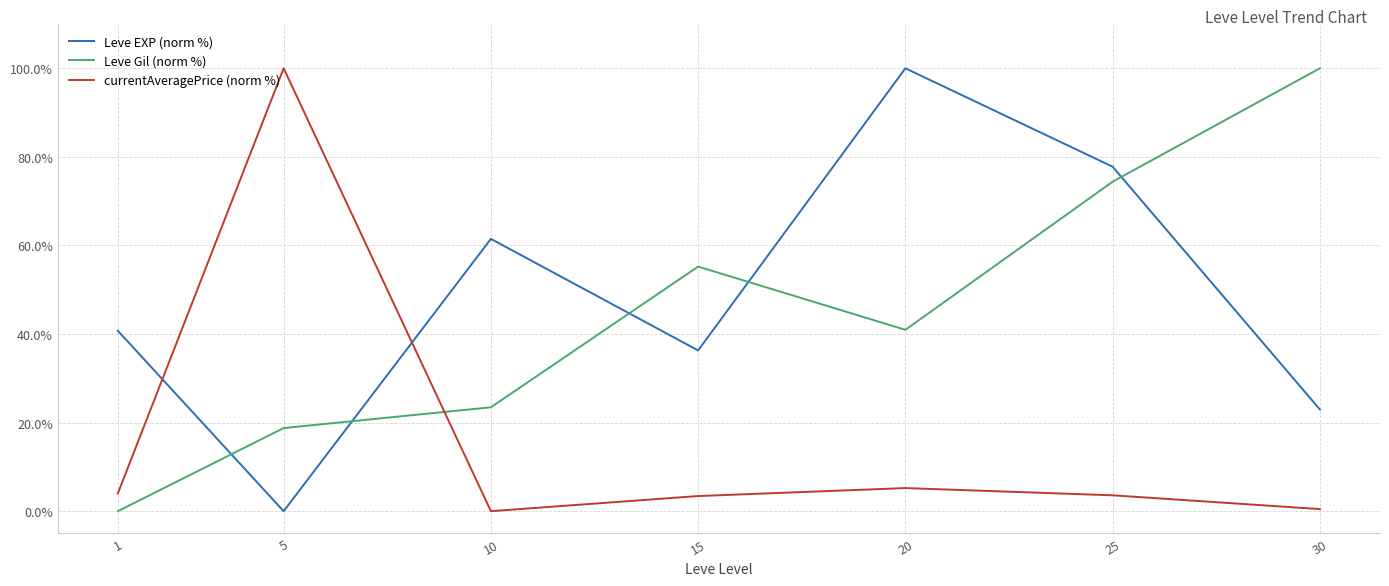

Rank the series at 20 from highest to lowest value.

Leve EXP (norm %), Leve Gil (norm %), currentAveragePrice (norm %)